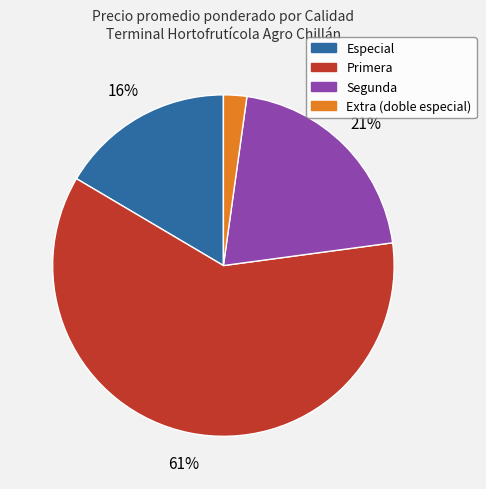

Is there any slice that represents more than half of the pie?

Yes